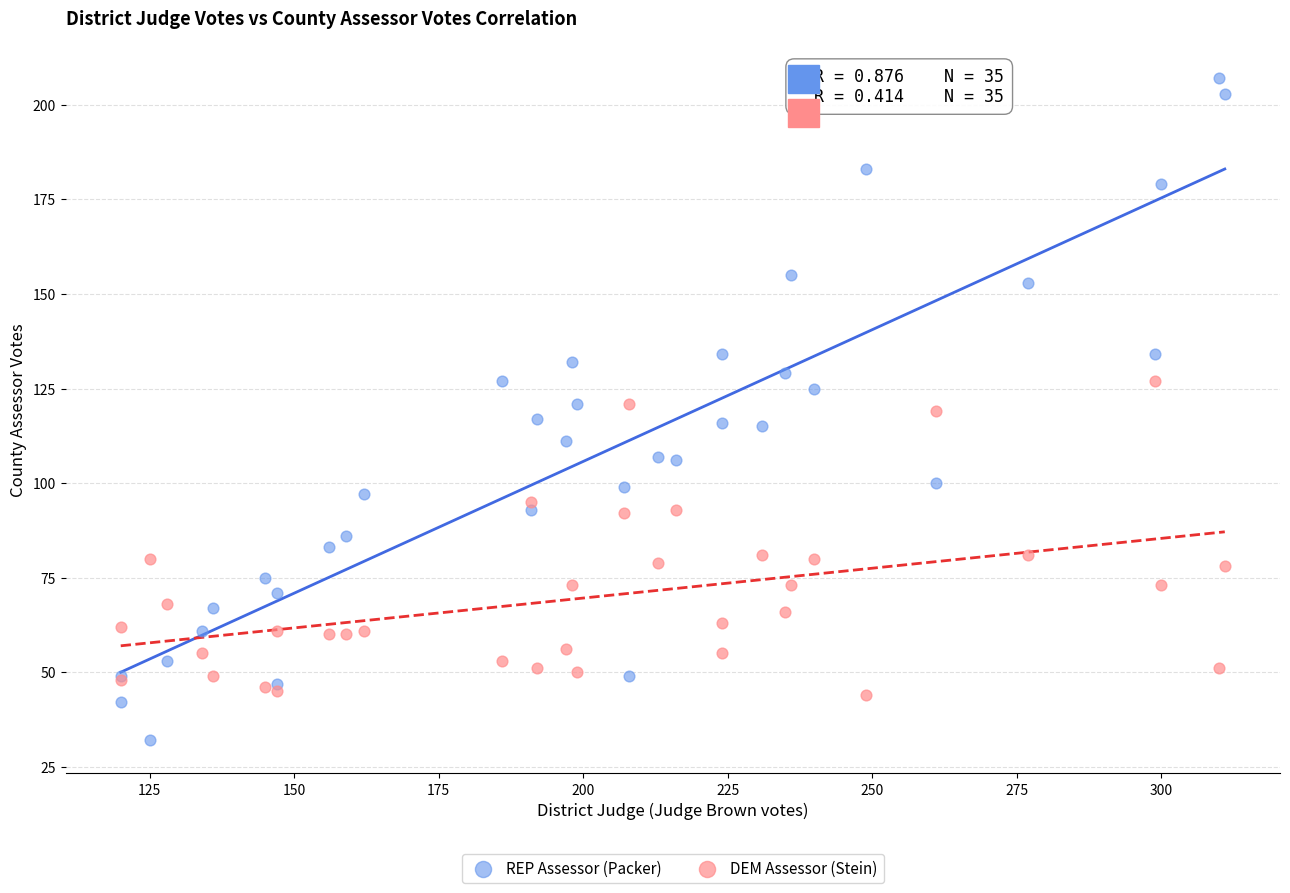

Which series reaches the maximum Y coordinate?

REP Assessor (Packer)